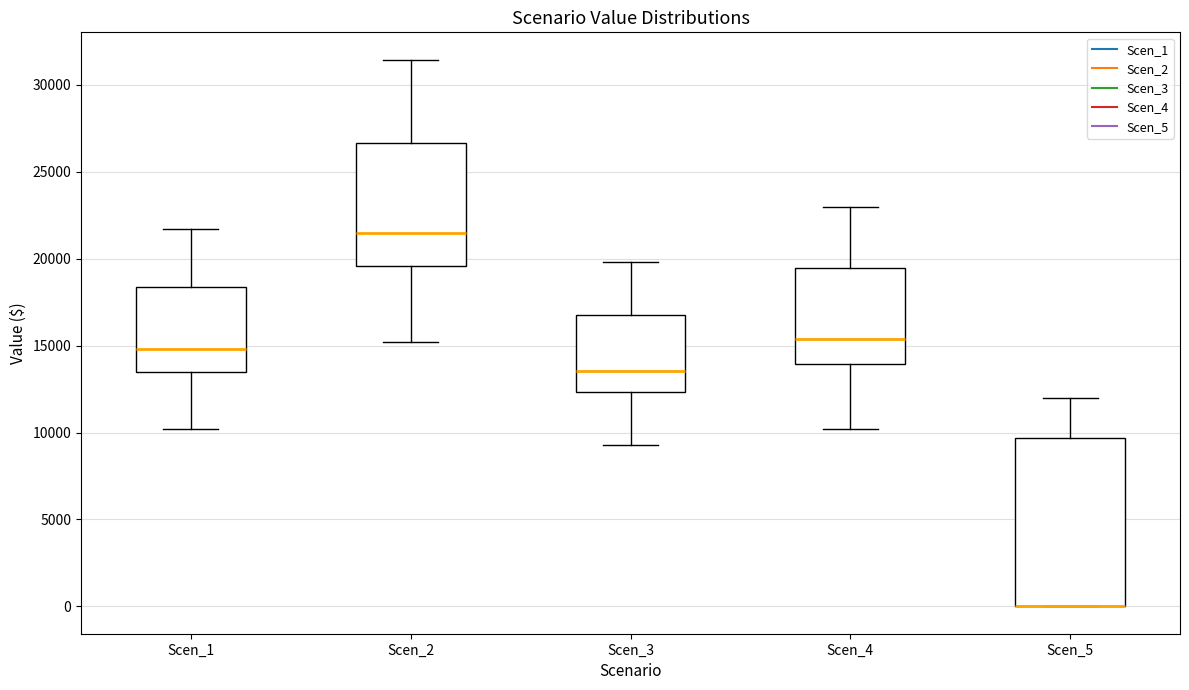

Reading left to right, read every box against the y-axis: the position of its median line, the range the box covers, and the ends of its whiskers. The values are not printed on the chart, so give them approximately, as read against the axis.

Scen_1: median 15000, box 13500 to 18500, whiskers 10000 to 21500
Scen_2: median 21500, box 19500 to 26500, whiskers 15000 to 31500
Scen_3: median 13500, box 12500 to 17000, whiskers 9500 to 20000
Scen_4: median 15500, box 14000 to 19500, whiskers 10000 to 23000
Scen_5: median 0 (drawn on the box's lower edge), box 0 to 9500, whiskers 0 to 12000